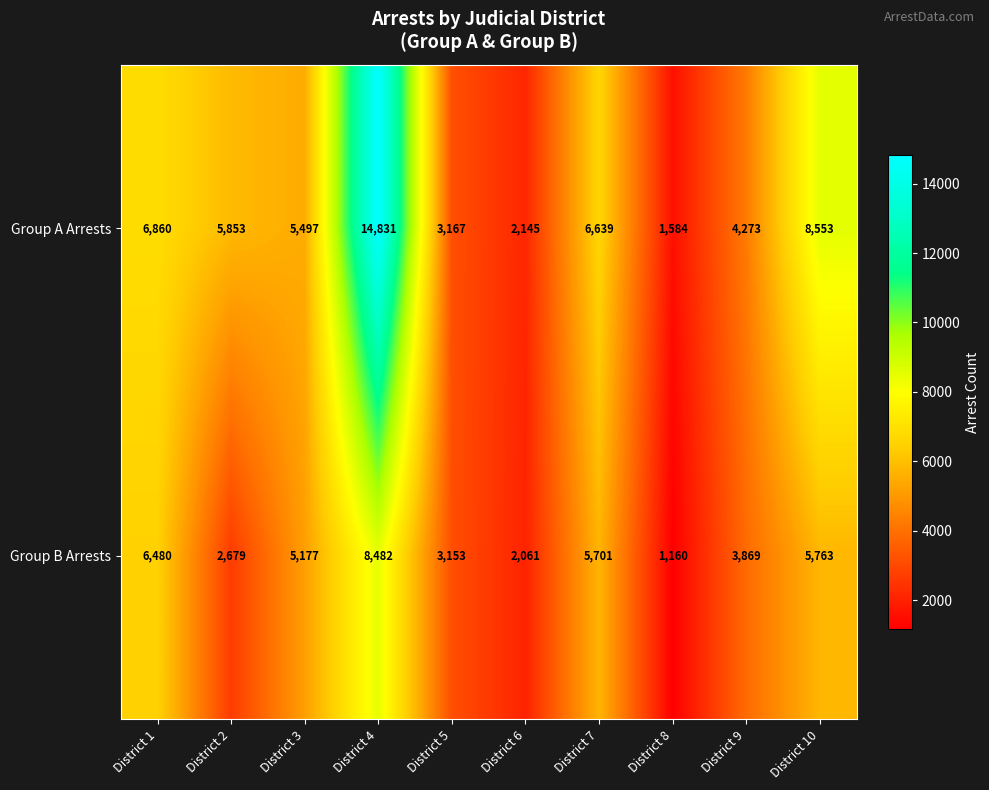

Rank the series at District 7 from lowest to highest value.

Group B Arrests, Group A Arrests